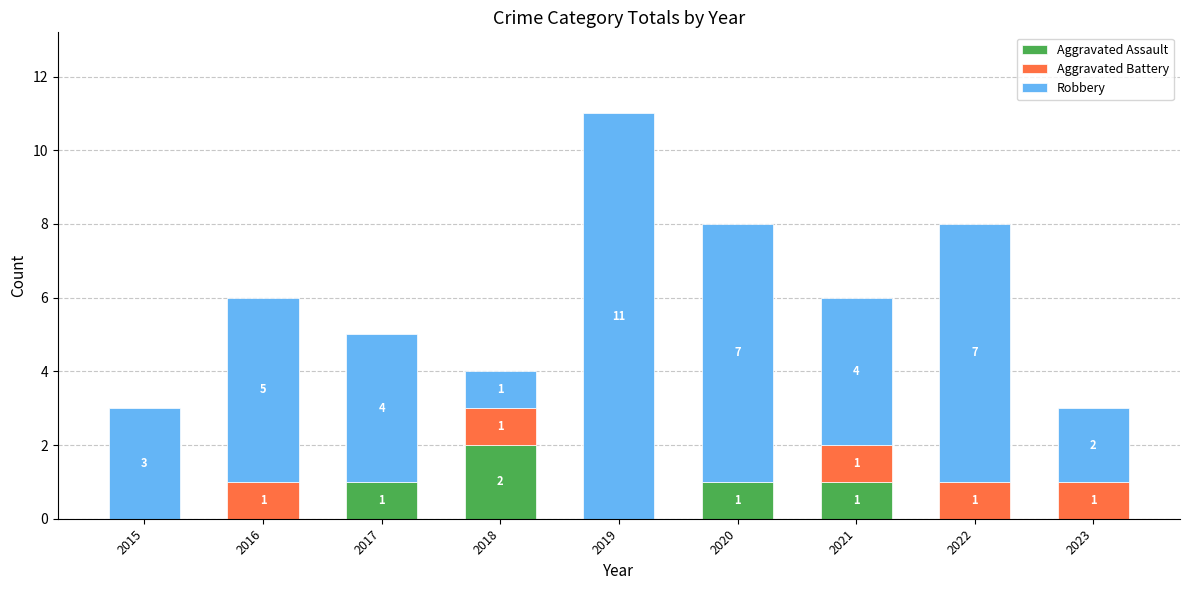

The value of Aggravated Assault at 2021 is 2. True or false?

False